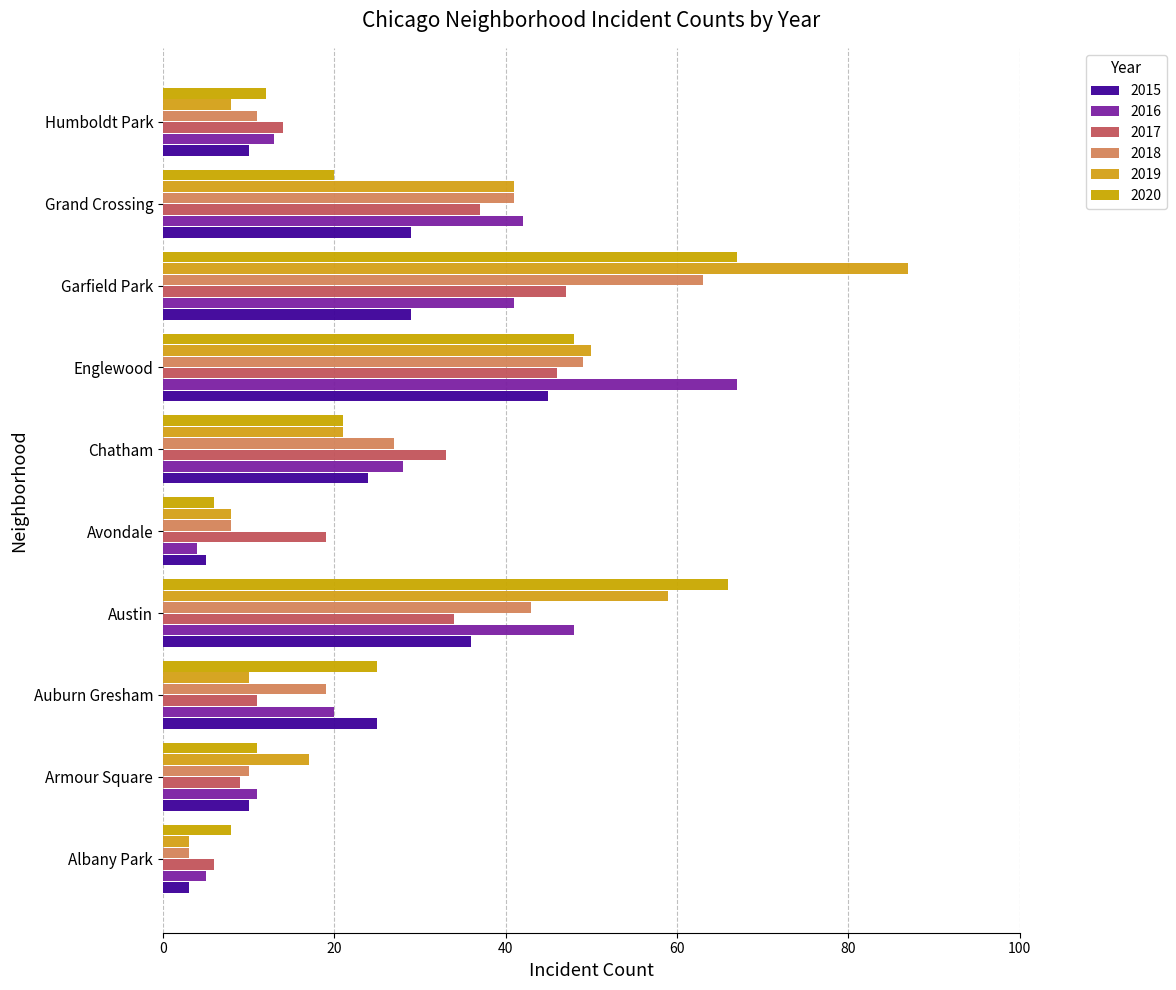

What is the difference between the second highest and minimum values in the 2017 series?

40